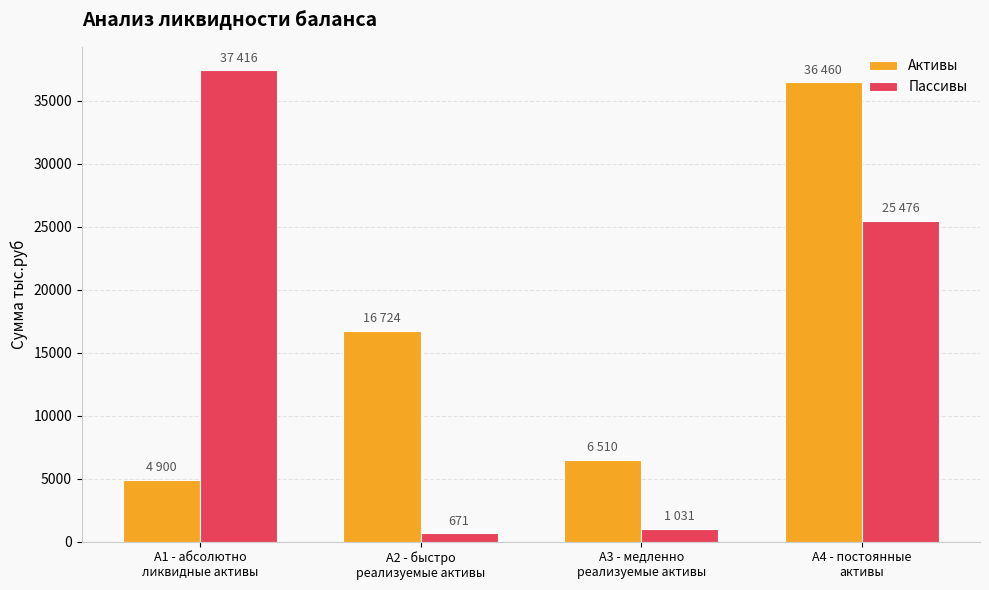

Does the chart contain stacked bars?

No